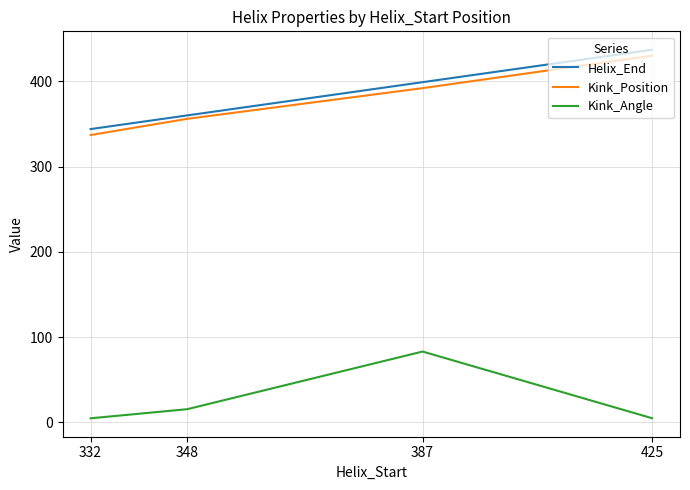

True or false: Helix_End has a value of 399.0 at 387.

True